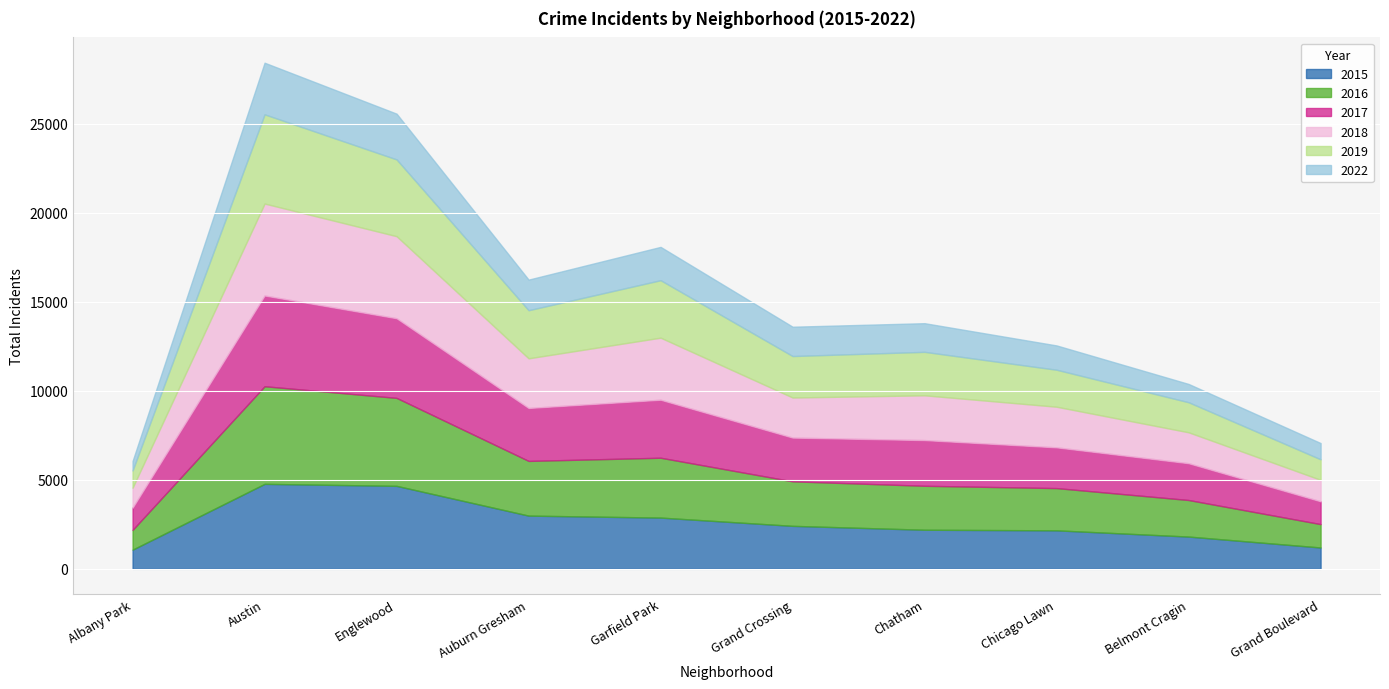

True or false: 2019 and 2022 intersect in this chart.

False